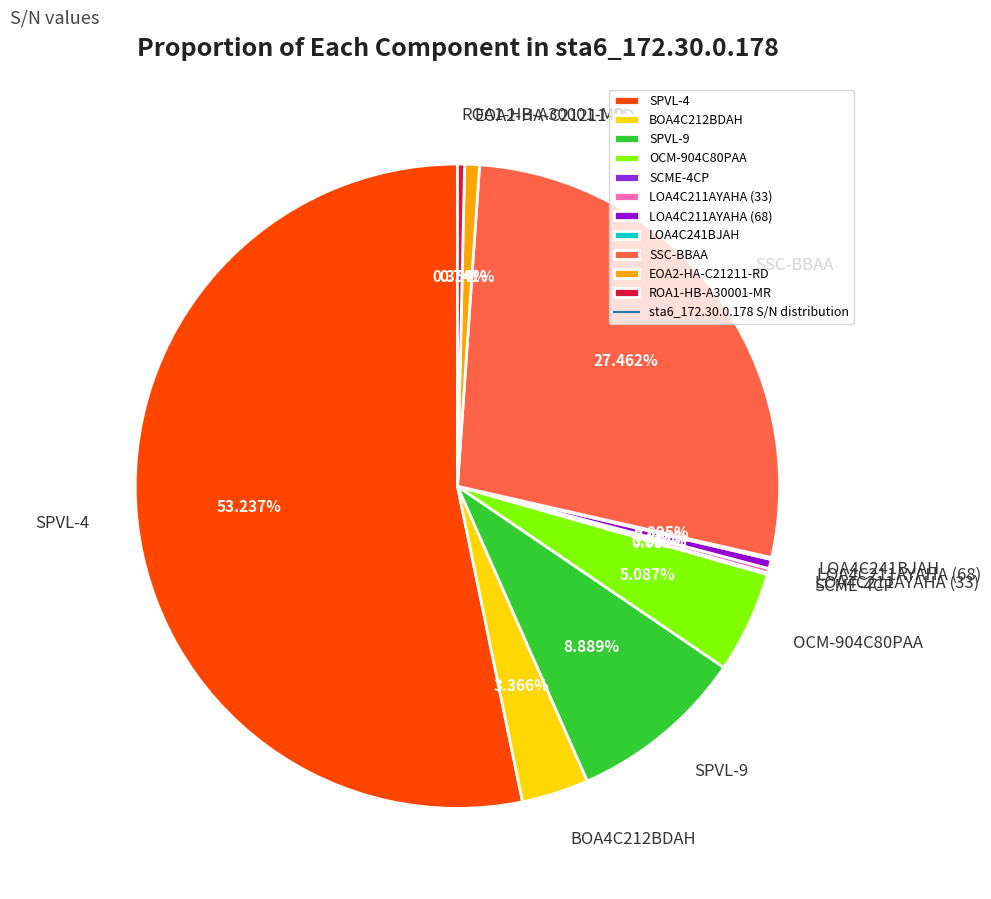

Is the sum of ROA1-HB-A30001-MR and SSC-BBAA greater than half?

No